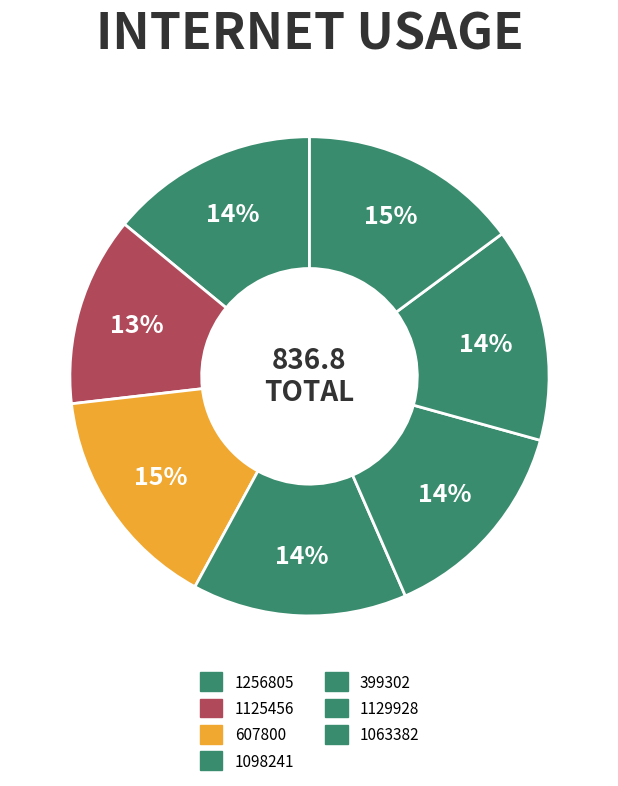

Count the number of slices in the pie.

7